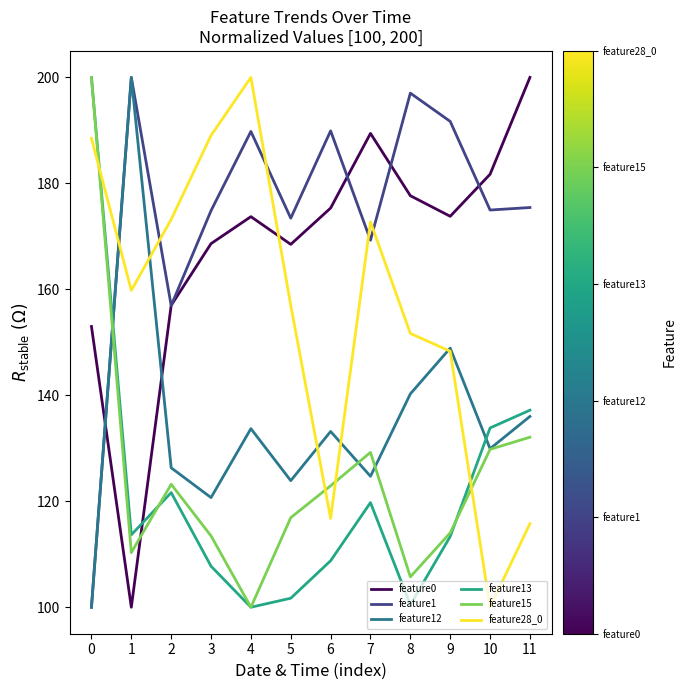

The value of feature15 at 9 is 67.9. True or false?

False